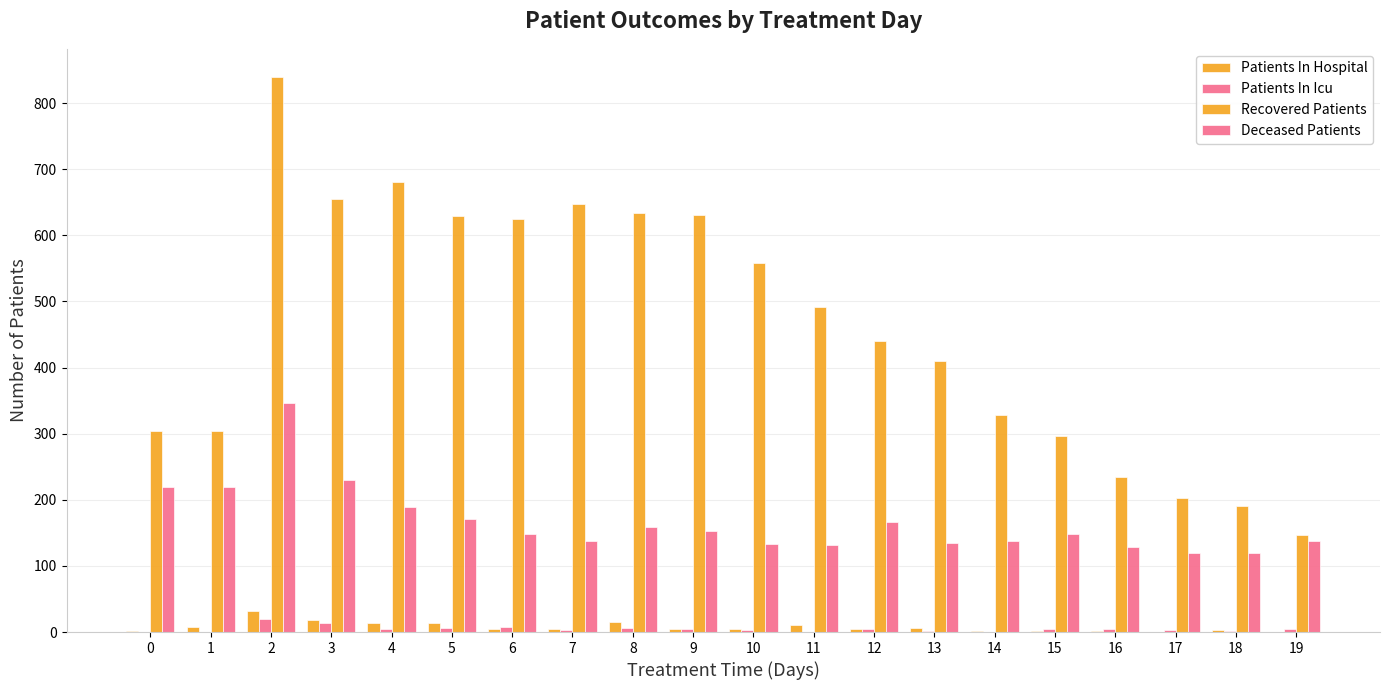

Is it true that Recovered Patients equals 310 at 16?

False